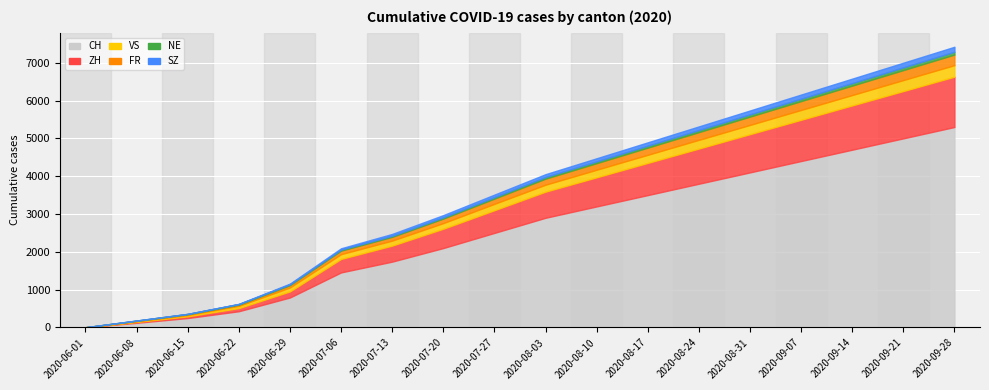

True or false: SZ and NE cross at least once.

True